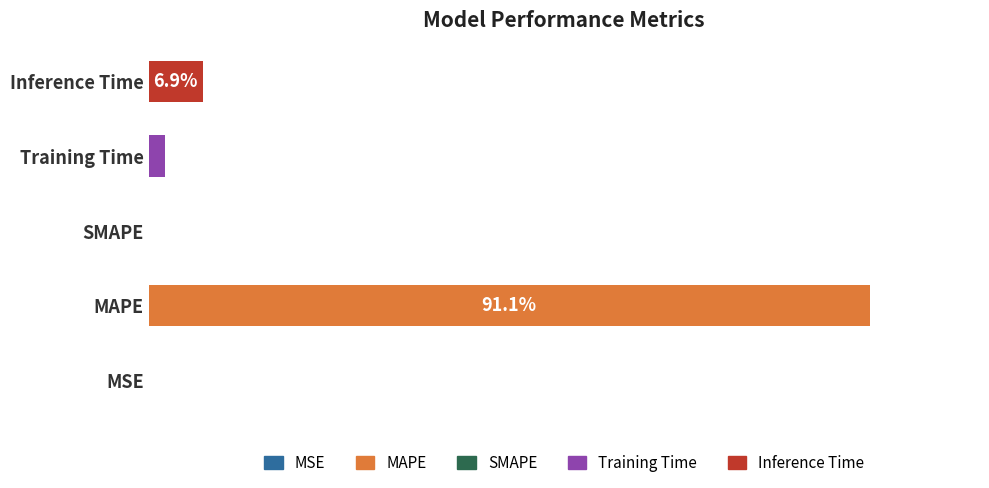

Are the bars horizontal?

Yes